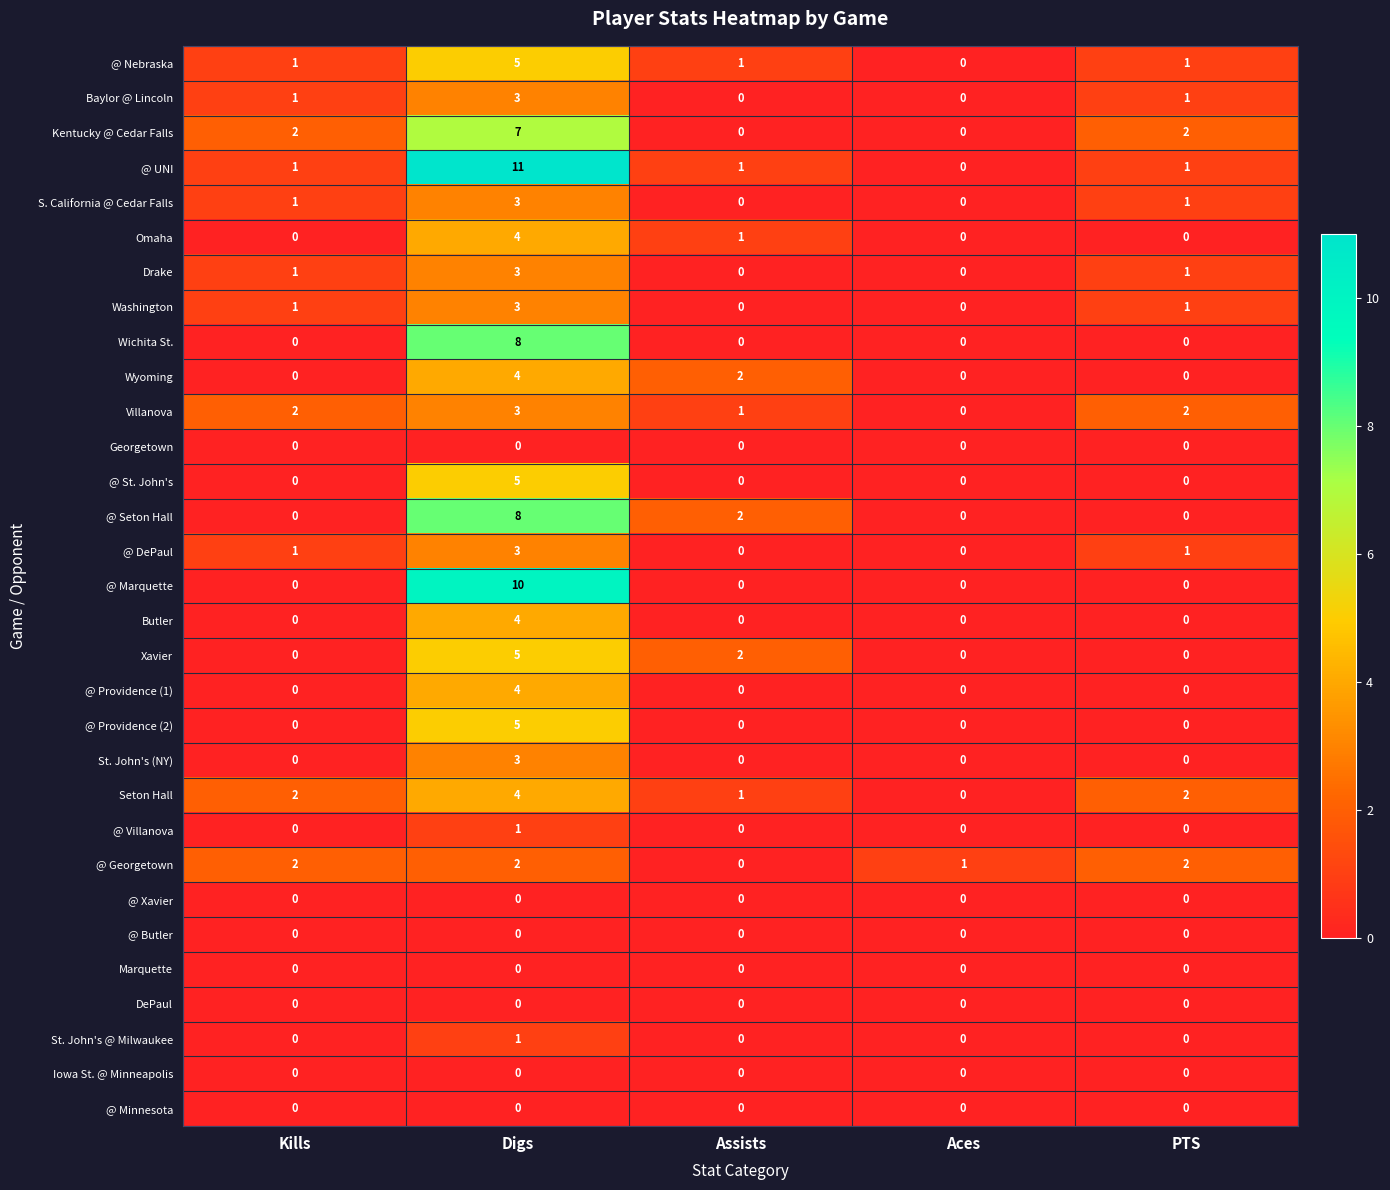

Count the number of categories in the chart.

5